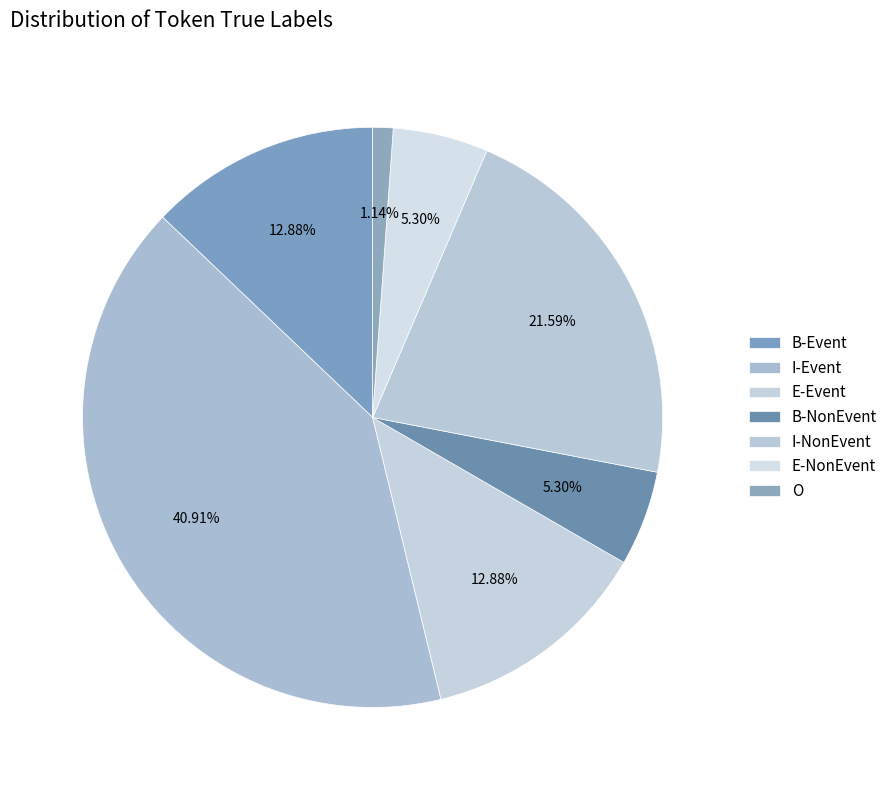

How many segments does this pie chart have?

7